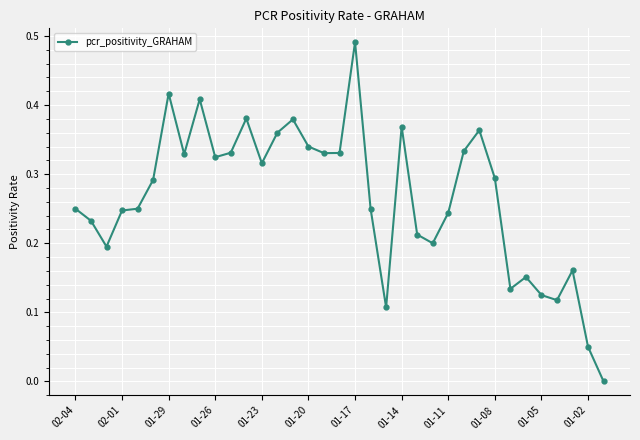

What is the sum of all values?

9.3